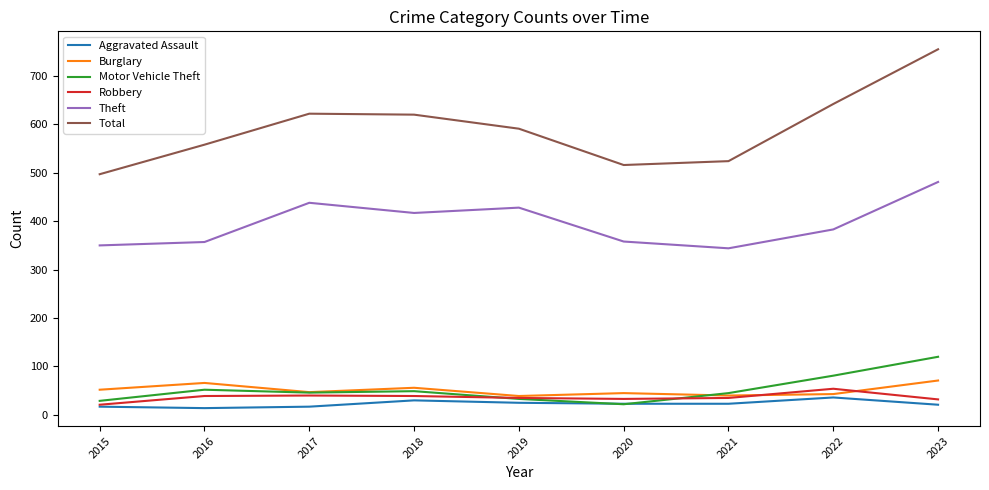

The value of Burglary at 2015 is 52. True or false?

True